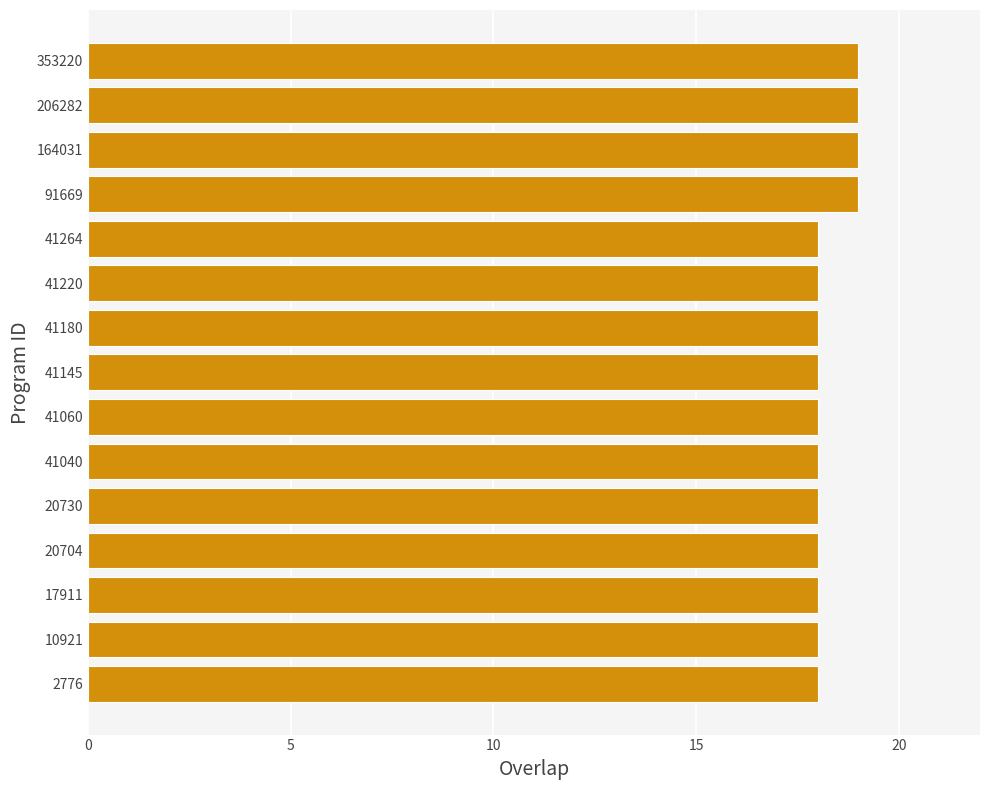

True or false: the data shows 28 at 164031.

False